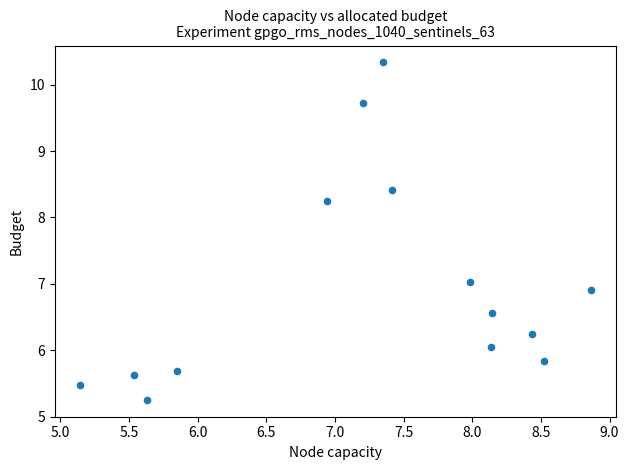

What is the range of X values (max minus min)?

3.7